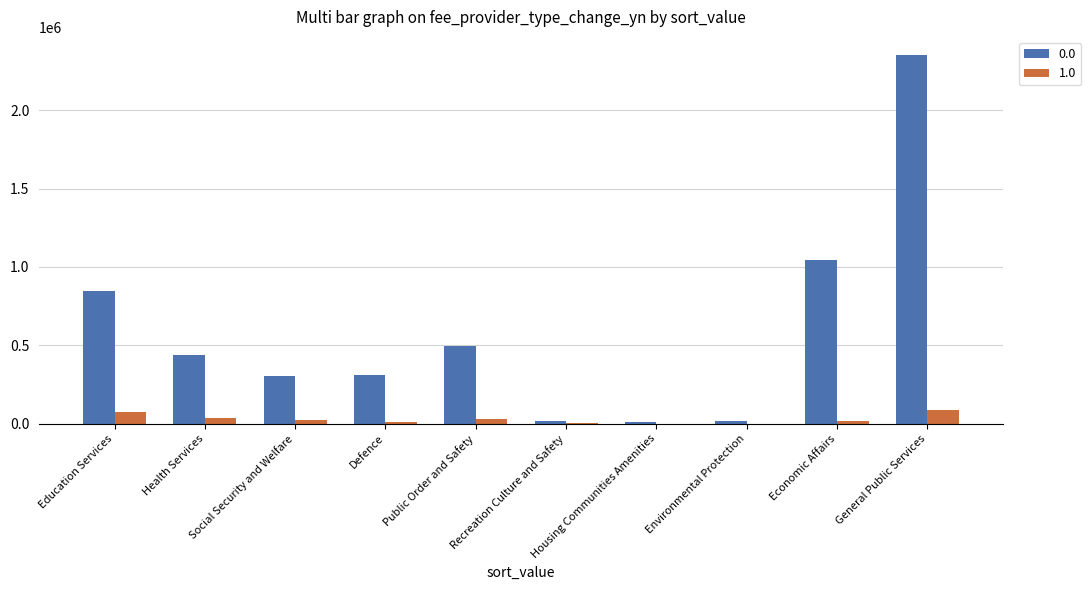

At which category is the sum across all series the highest?

General Public Services